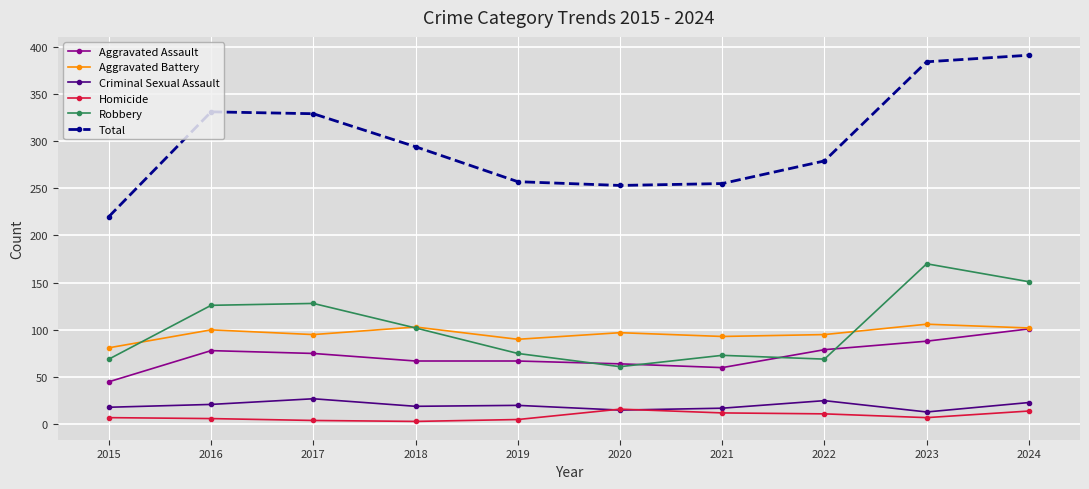

How many interior local valleys does the Total series have?

1